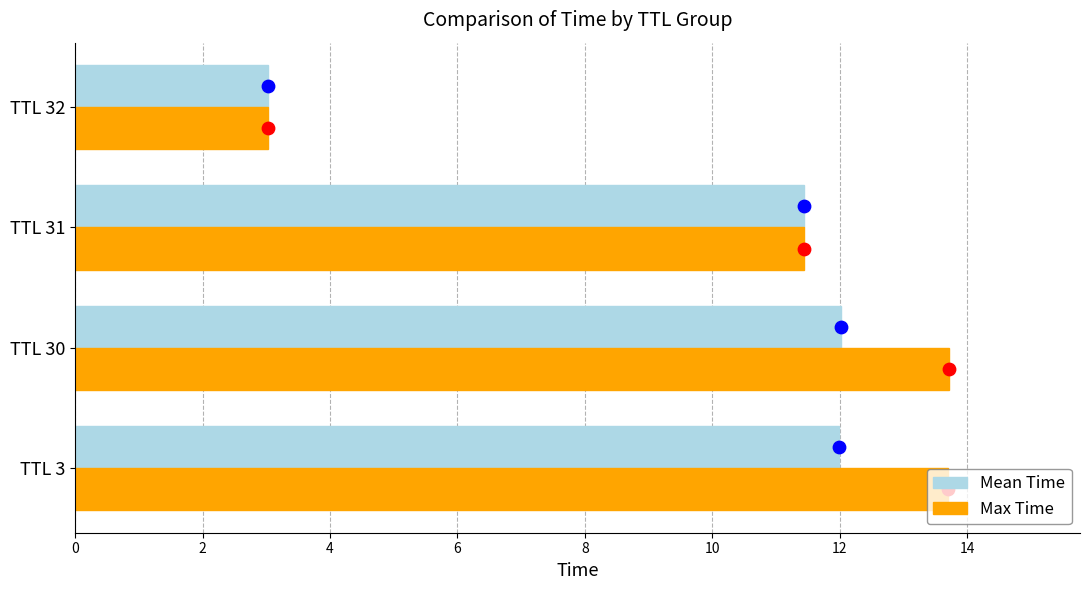

What are all the series names shown in the legend?

Mean Time, Max Time